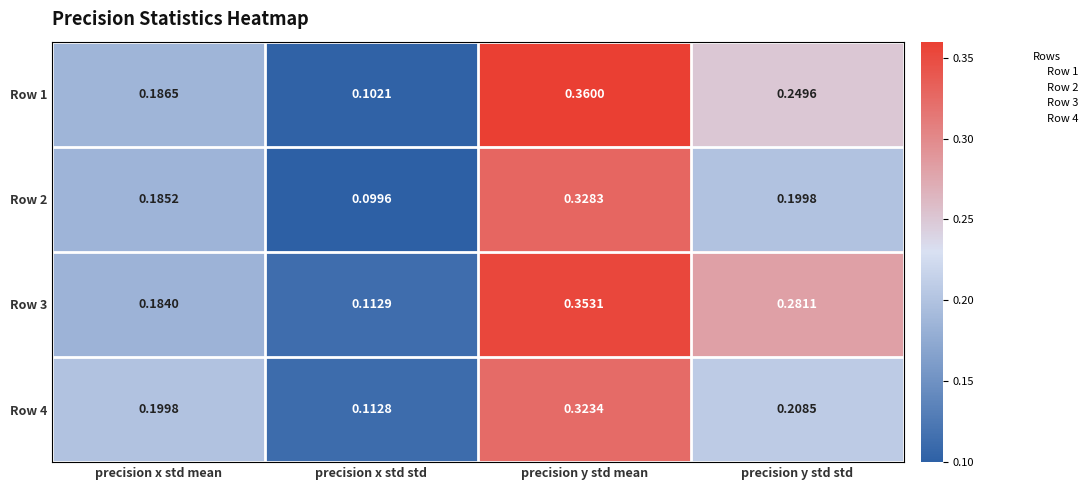

Which category has the lowest value in the Row 2 series?

precision x std std